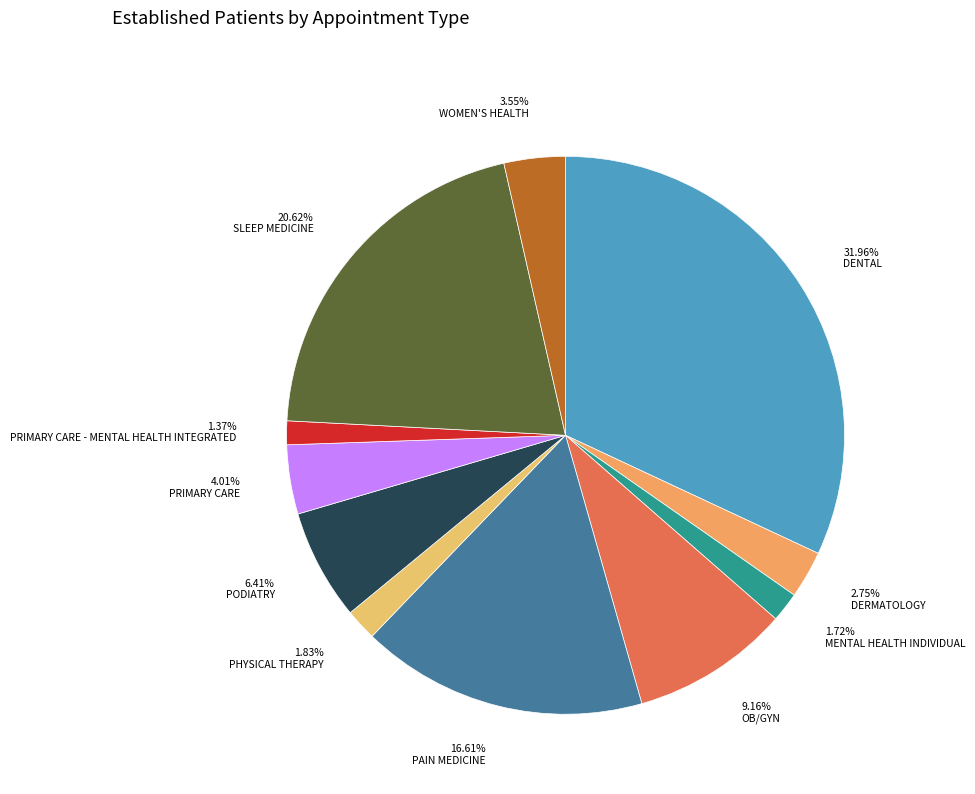

Combined, what portion of the pie is PHYSICAL THERAPY and WOMEN'S HEALTH?

5.4%